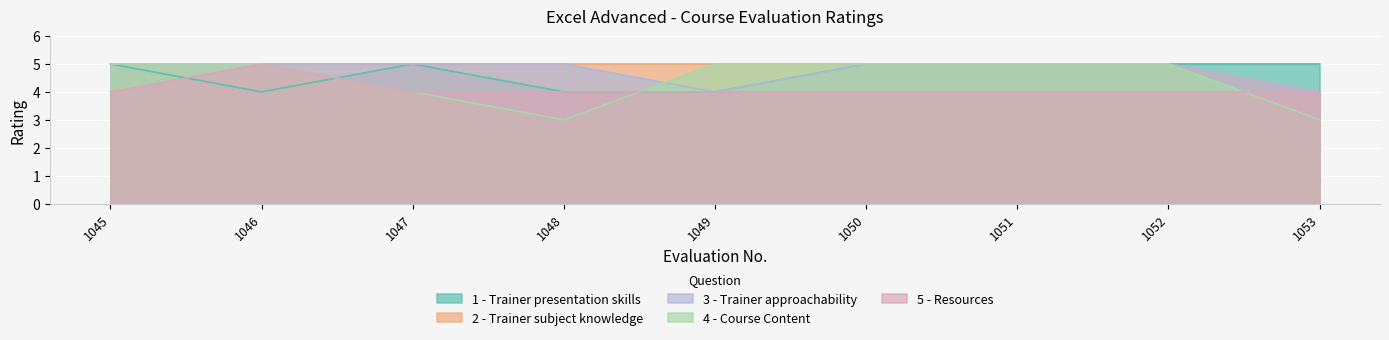

List the series in order of their peak value, highest first.

1 - Trainer presentation skills, 2 - Trainer subject knowledge, 3 - Trainer approachability, 4 - Course Content, 5 - Resources